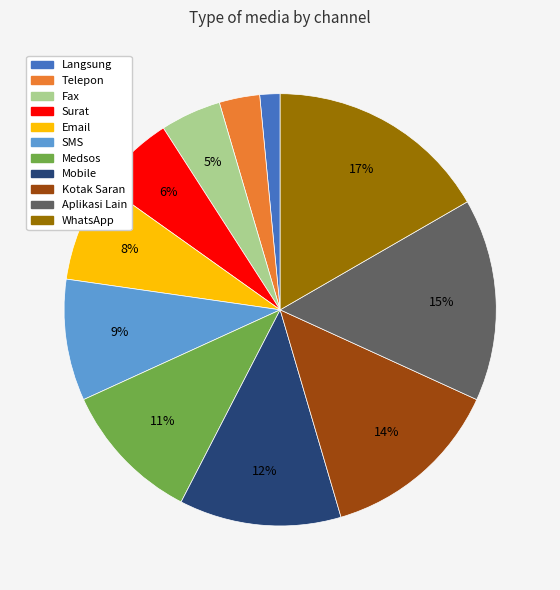

Count the number of slices in the pie.

11